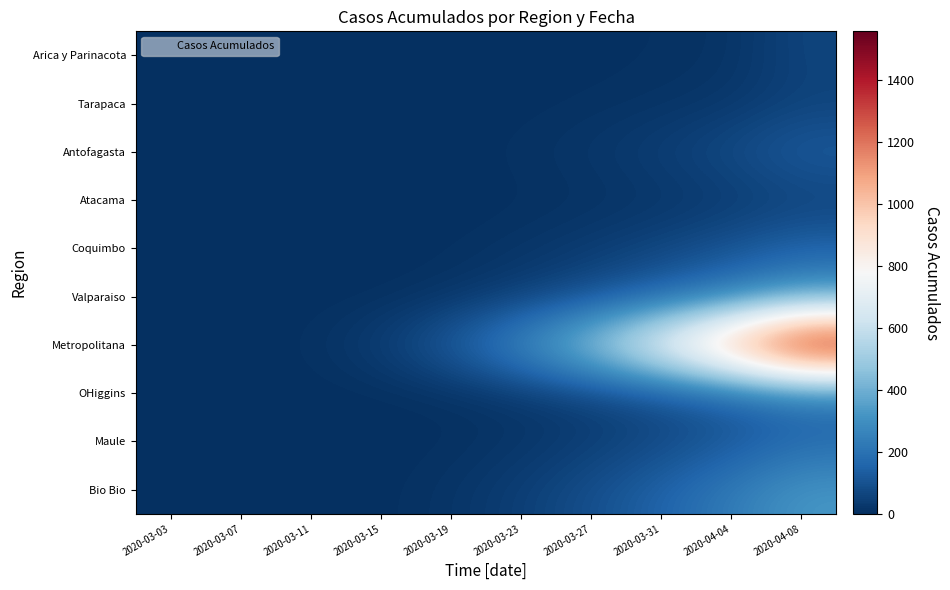

Which category has the lowest value across all series?

2020-03-03